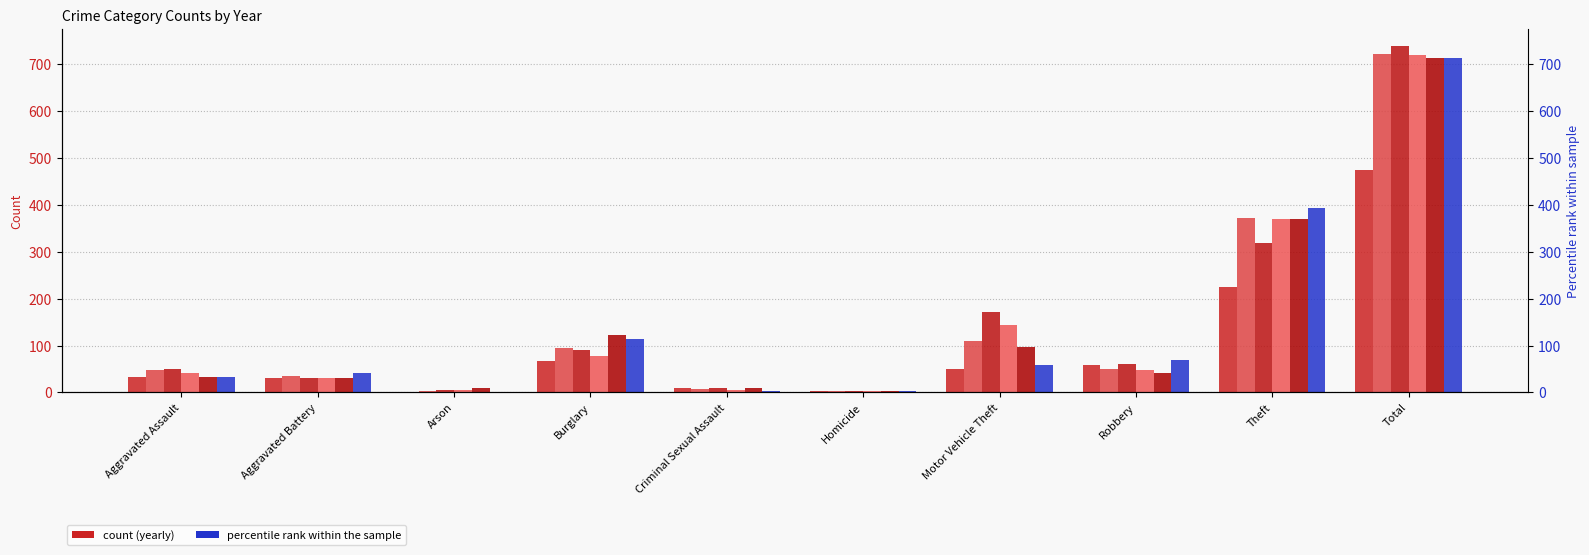

Is the value of 2023 at Total greater than the value of 2024 at Aggravated Assault?

Yes